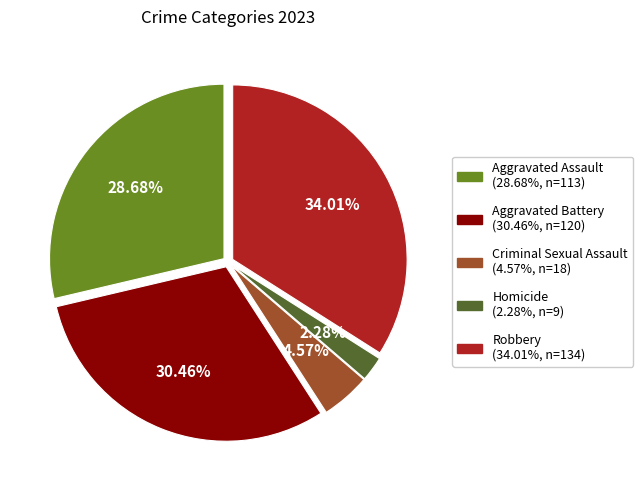

True or false: Aggravated Battery accounts for 30% of the total.

True